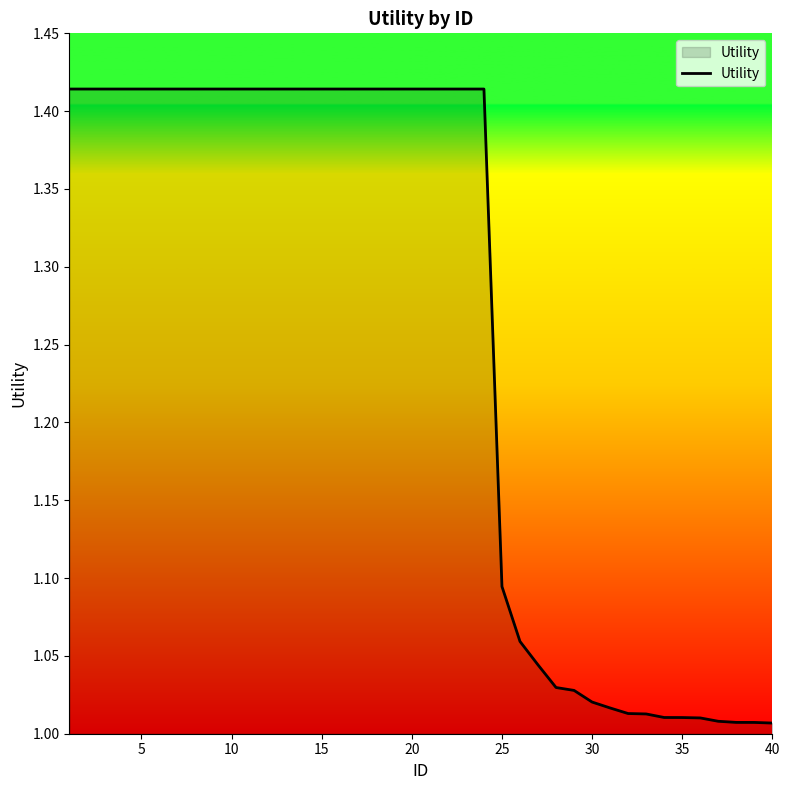

What is the average value?

1.3